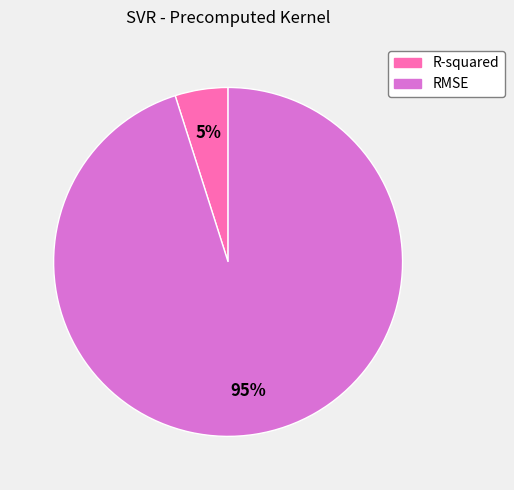

Rank the categories by value from highest to lowest.

RMSE, R-squared